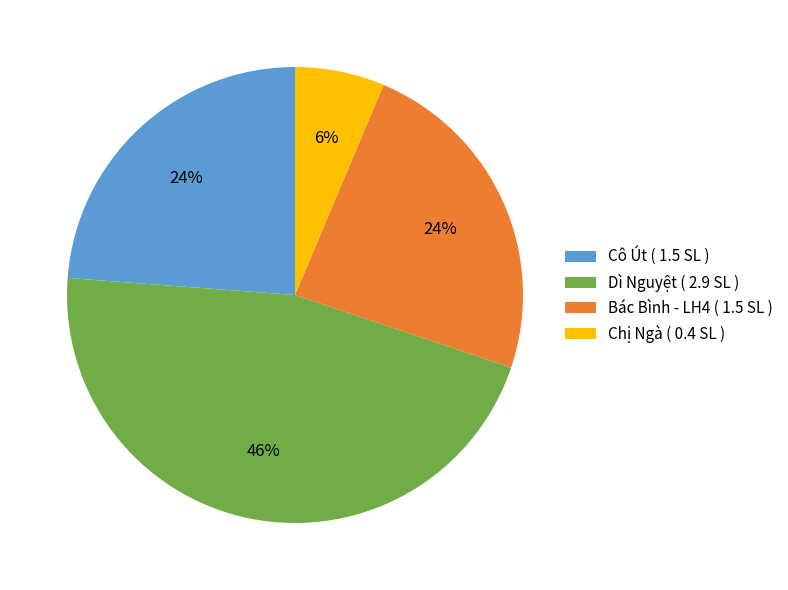

What is the ratio of the value at Bác Bình - LH4 ( 1.5 SL ) to the value at Cô Út ( 1.5 SL )?

1.0